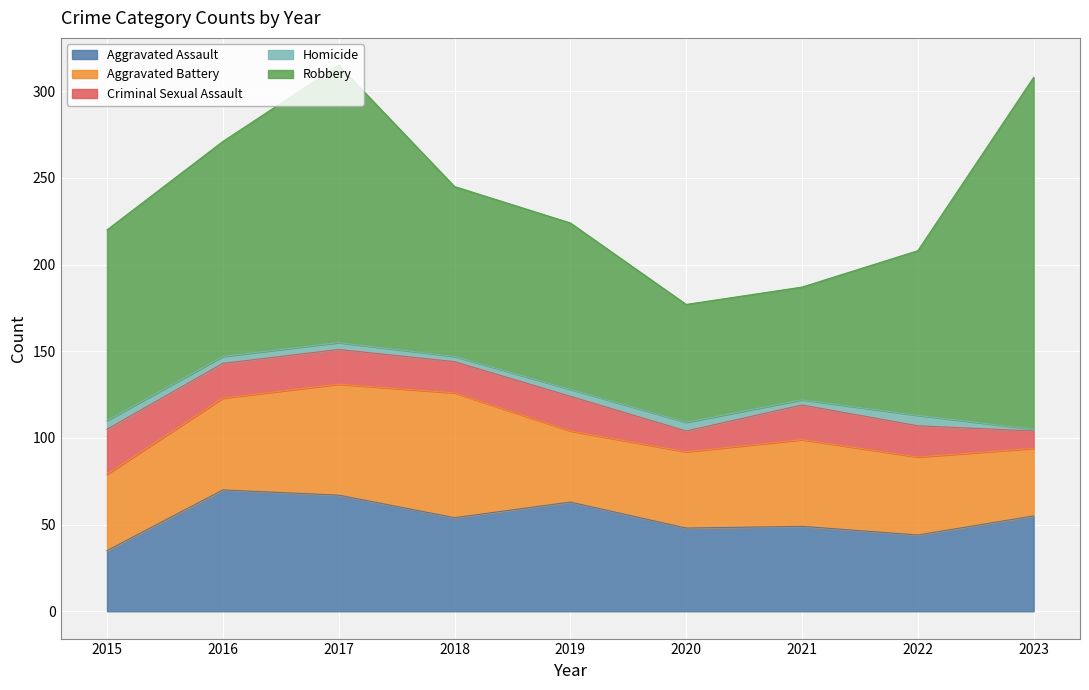

Where is the first local minimum for Robbery?

2021